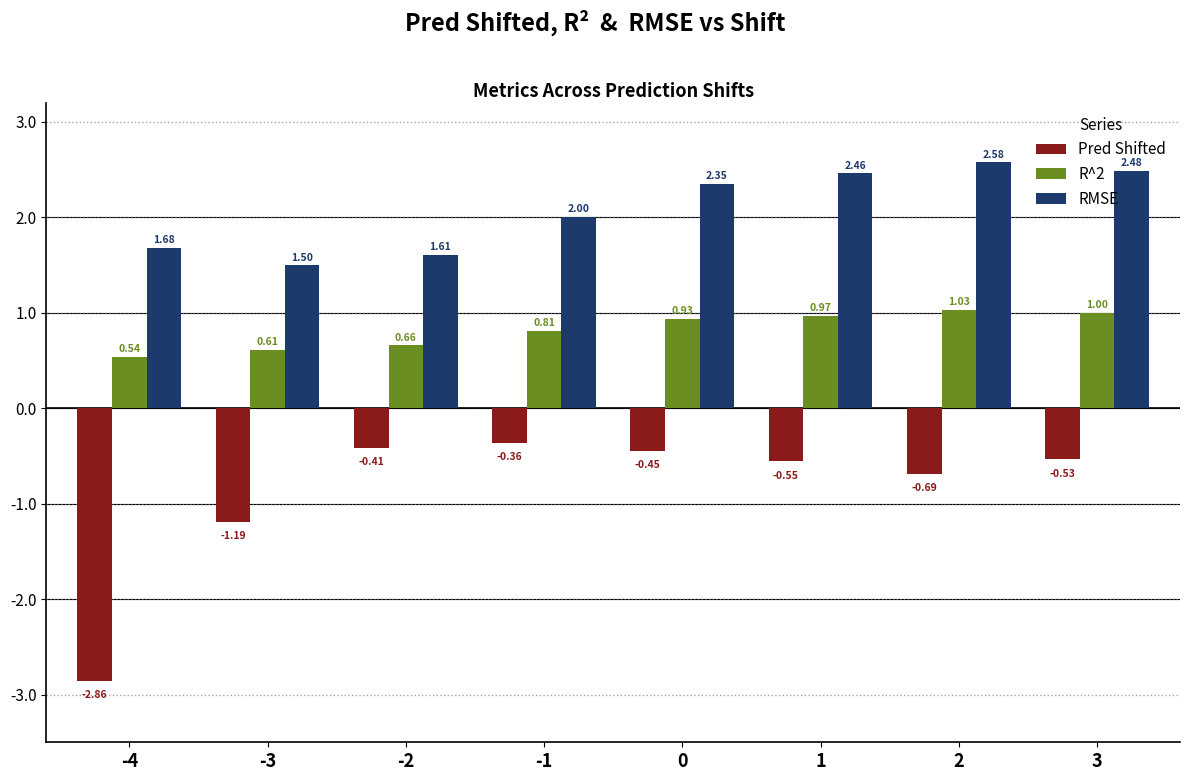

Which series has the largest total across all categories?

RMSE